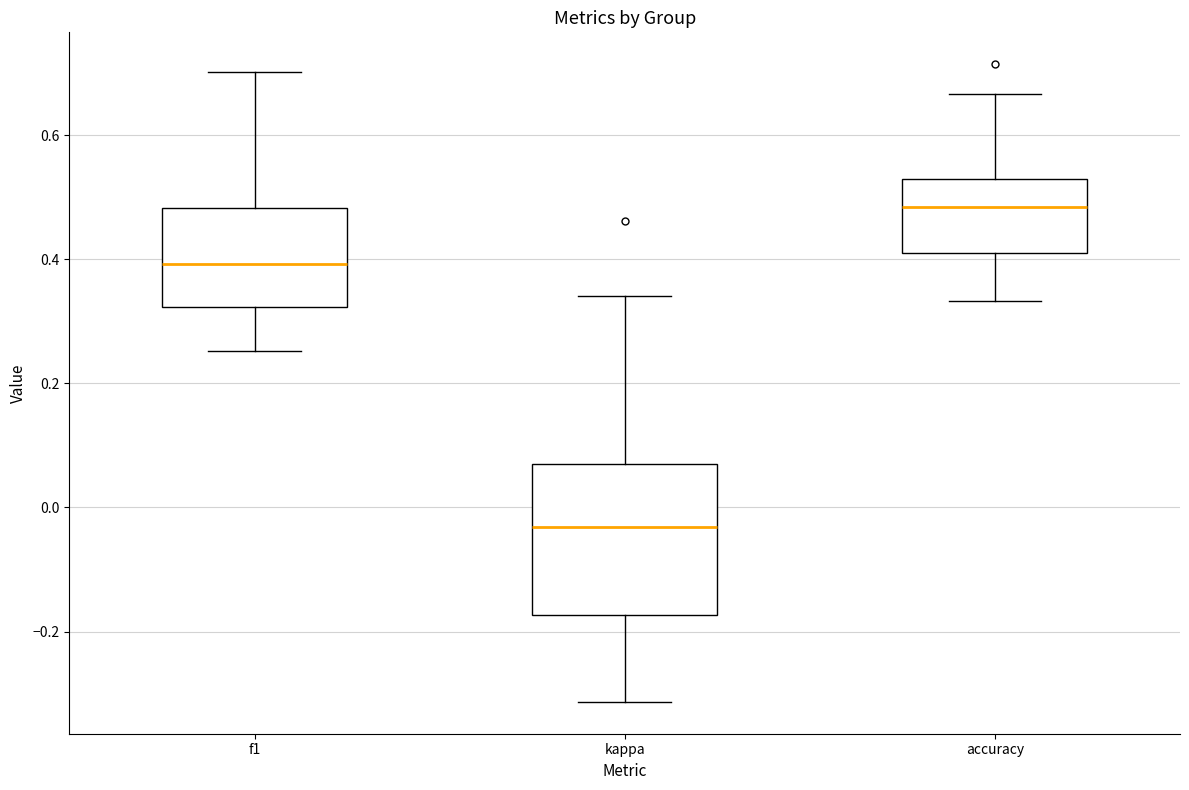

Reading left to right, read every box against the y-axis: the position of its median line, the range the box covers, and the ends of its whiskers. The values are not printed on the chart, so give them approximately, as read against the axis.

f1: median 0.40, box 0.32 to 0.48, whiskers 0.26 to 0.70
kappa: median -0.04, box -0.18 to 0.06, whiskers -0.32 to 0.34
accuracy: median 0.48, box 0.42 to 0.52, whiskers 0.34 to 0.66